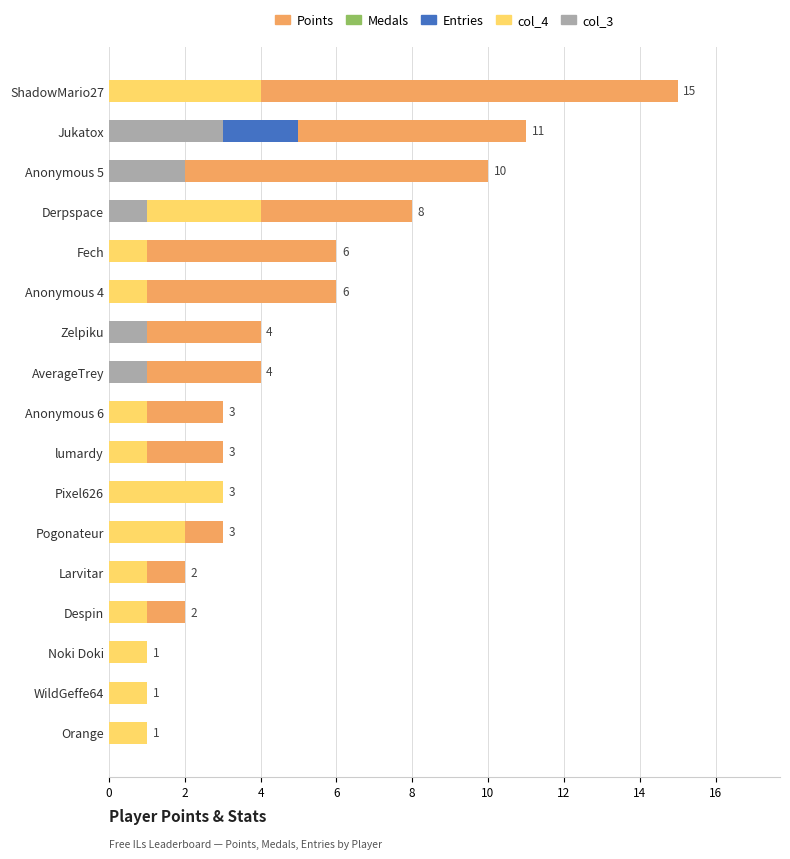

Between Pixel626 and Larvitar, which series saw the biggest shift?

Entries